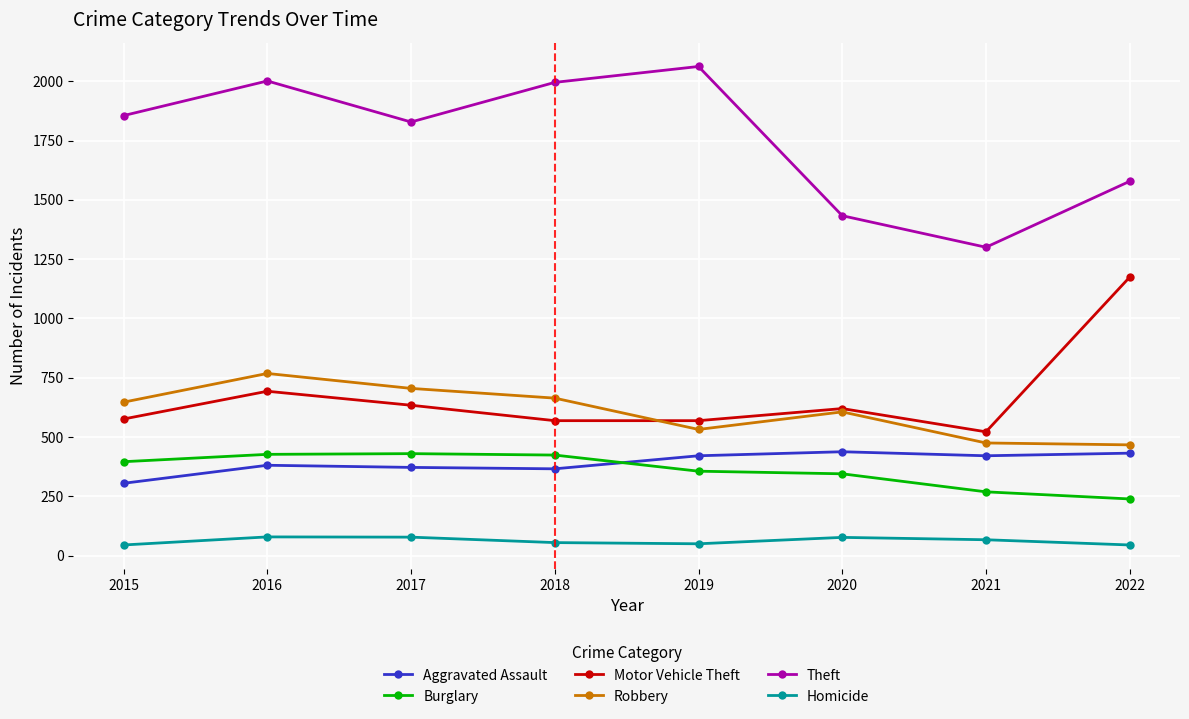

What is the difference between the highest and lowest values at 2022?

1533